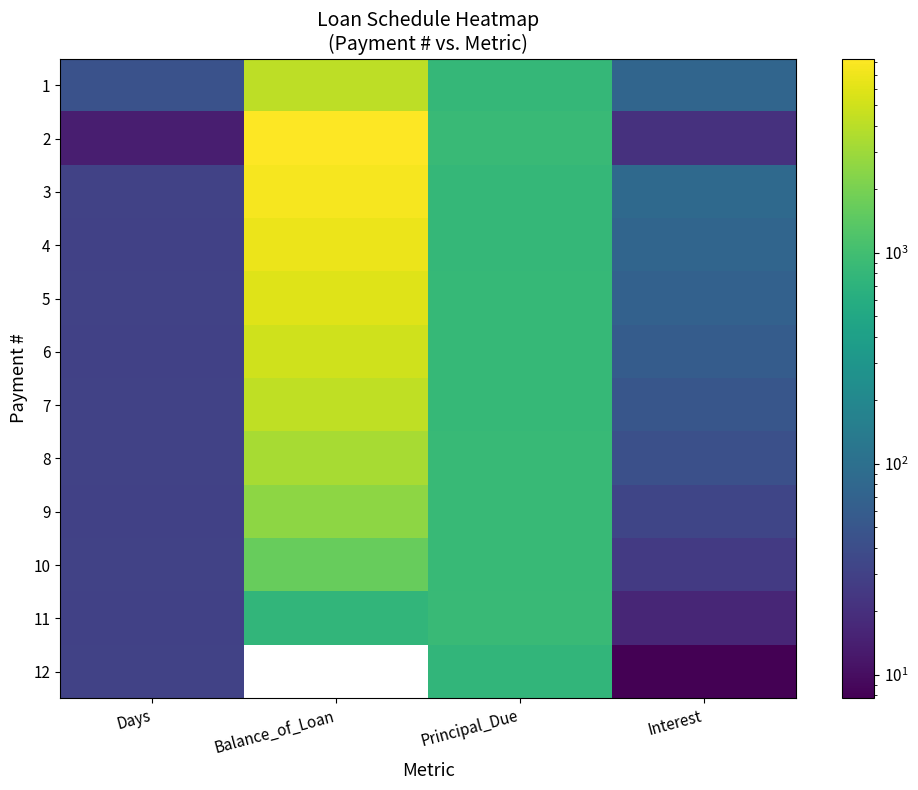

What is the sum of all 5 values?

6798.3